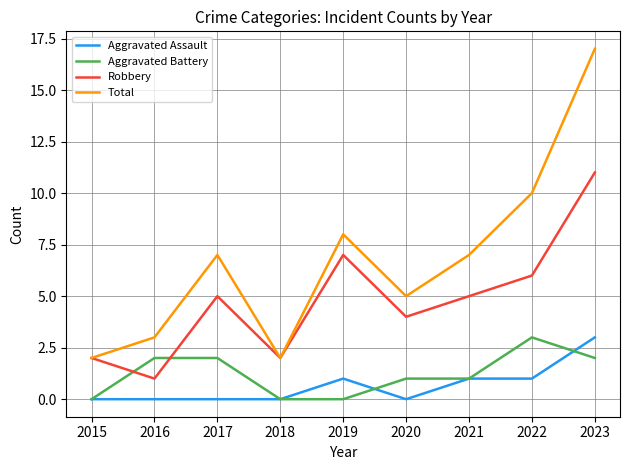

Count the number of categories in the chart.

9